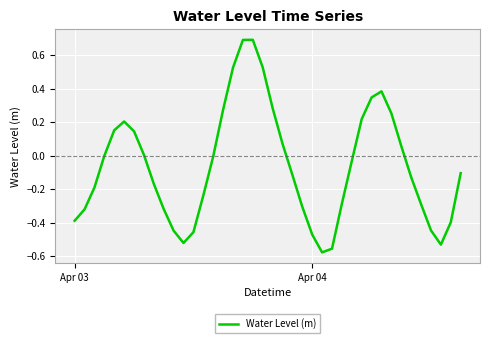

Reading left to right, extract all data points from this chart.

-0.4	-0.3	-0.2	-0.0	0.2	0.2	0.1	0.0	-0.2	-0.3	-0.4	-0.5	-0.5	-0.2	-0.0	0.3	0.5	0.7	0.7	0.5	0.3	0.1	-0.1	-0.3	-0.5	-0.6	-0.6	-0.3	-0.0	0.2	0.3	0.4	0.3	0.1	-0.1	-0.3	-0.4	-0.5	-0.4	-0.1